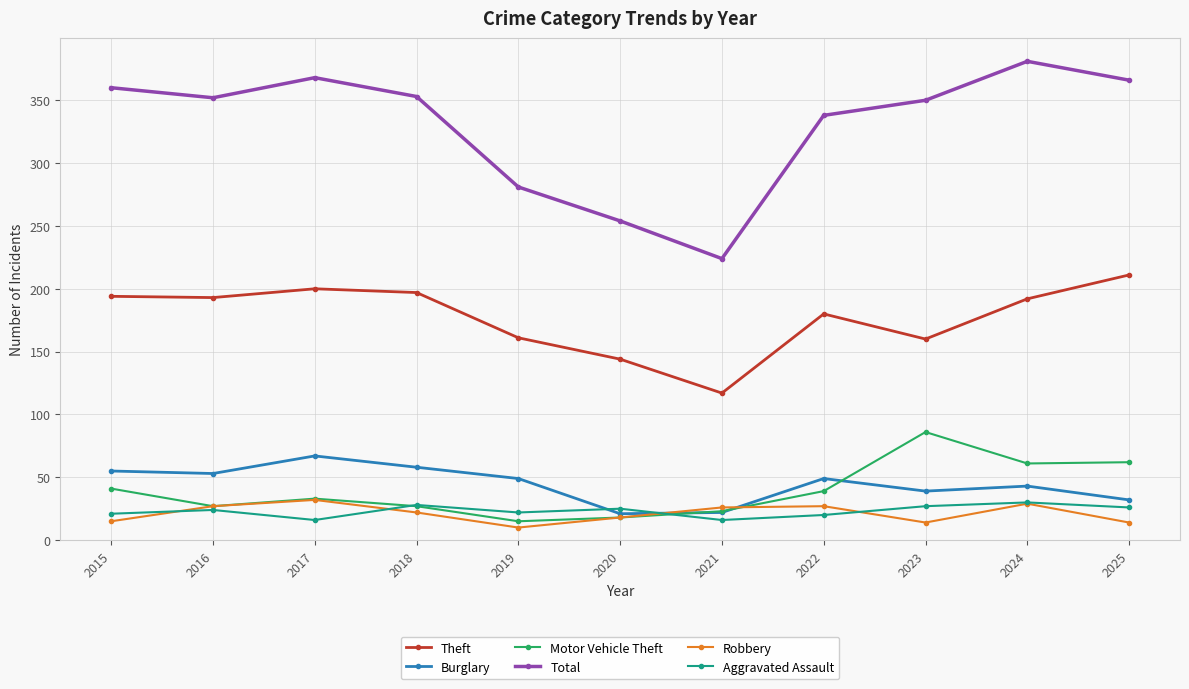

At which category is the sum across all series the highest?

2024